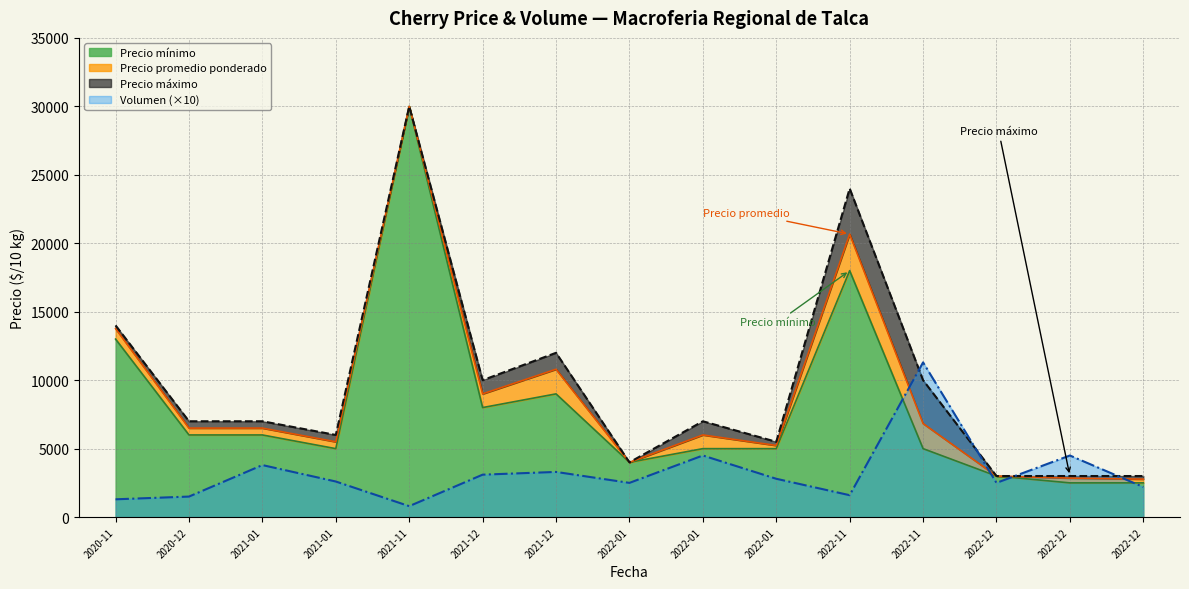

What is the difference between the maximum and minimum values in the Precio máximo series?

27000